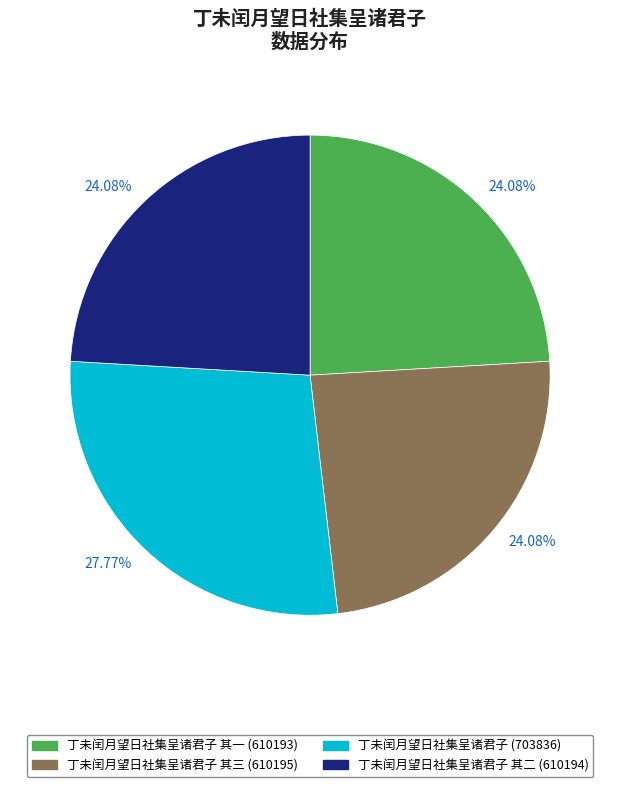

Is there a majority slice in this chart?

No